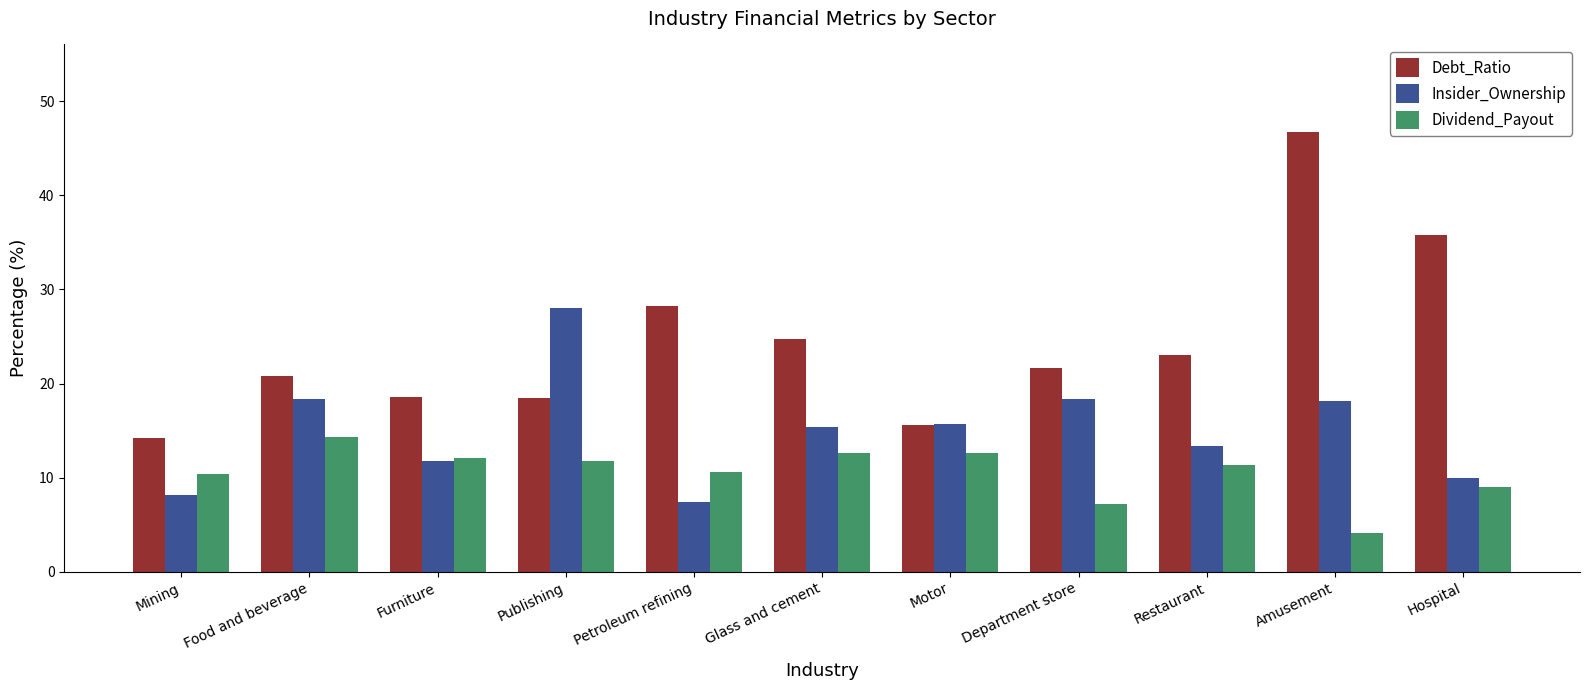

What are all the series names shown in the legend?

Debt_Ratio, Insider_Ownership, Dividend_Payout